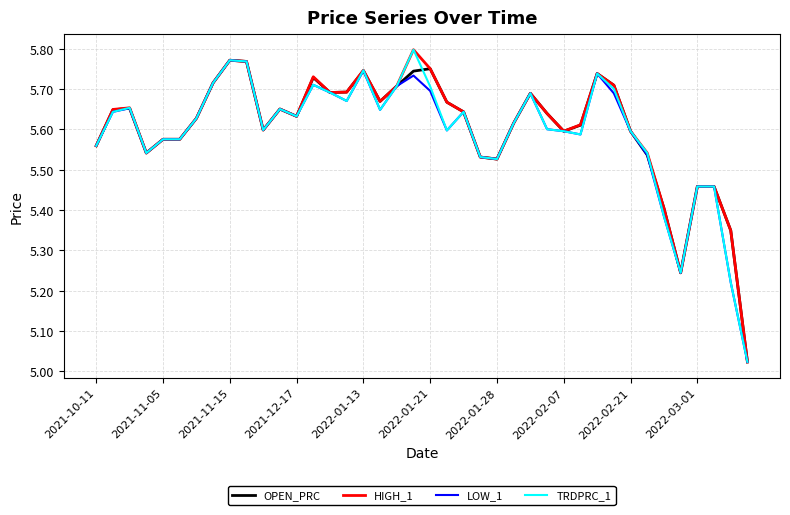

True or false: HIGH_1 and OPEN_PRC intersect in this chart.

False